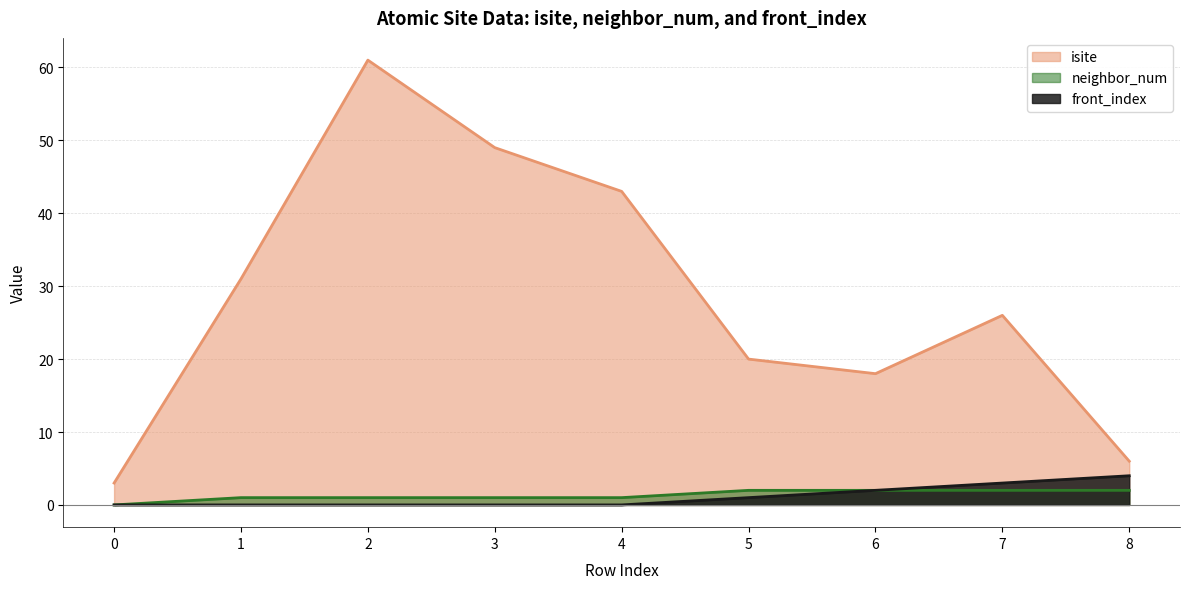

What is the sum of the front_index values at 8 and 4?

4